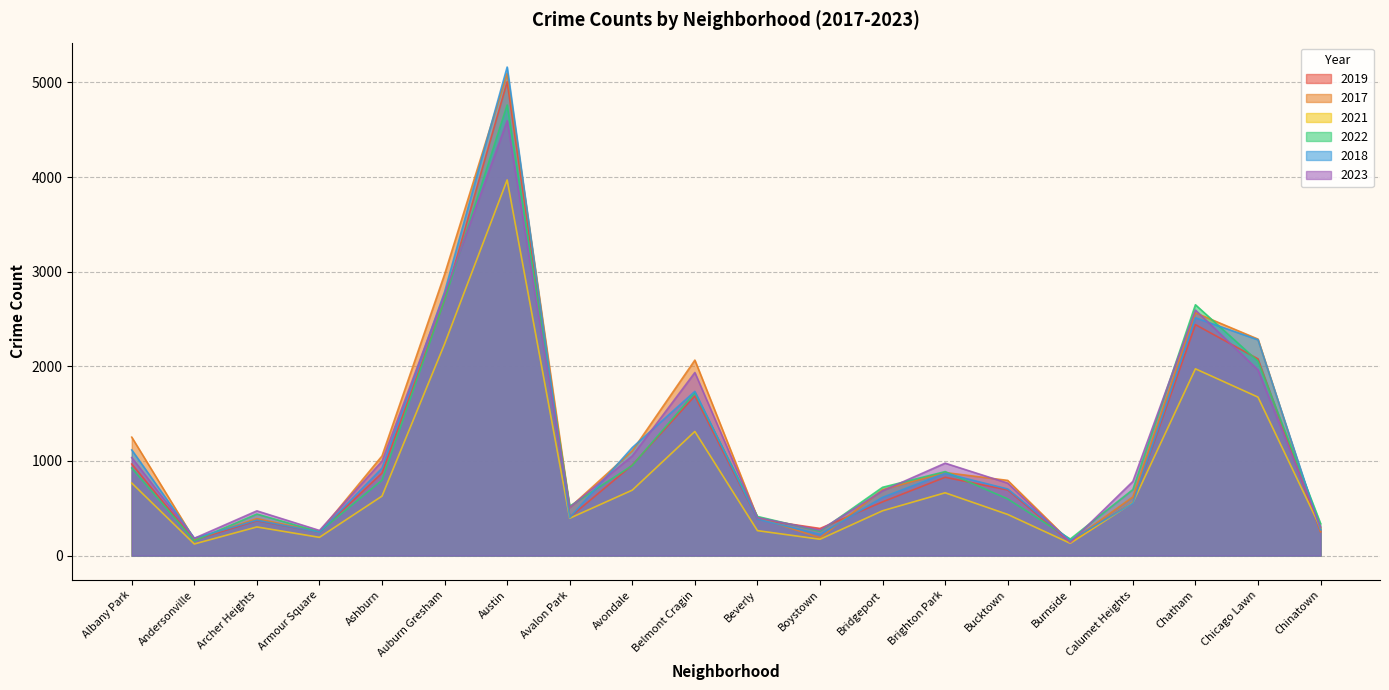

The 2023 series shows 402 at Beverly. True or false?

True